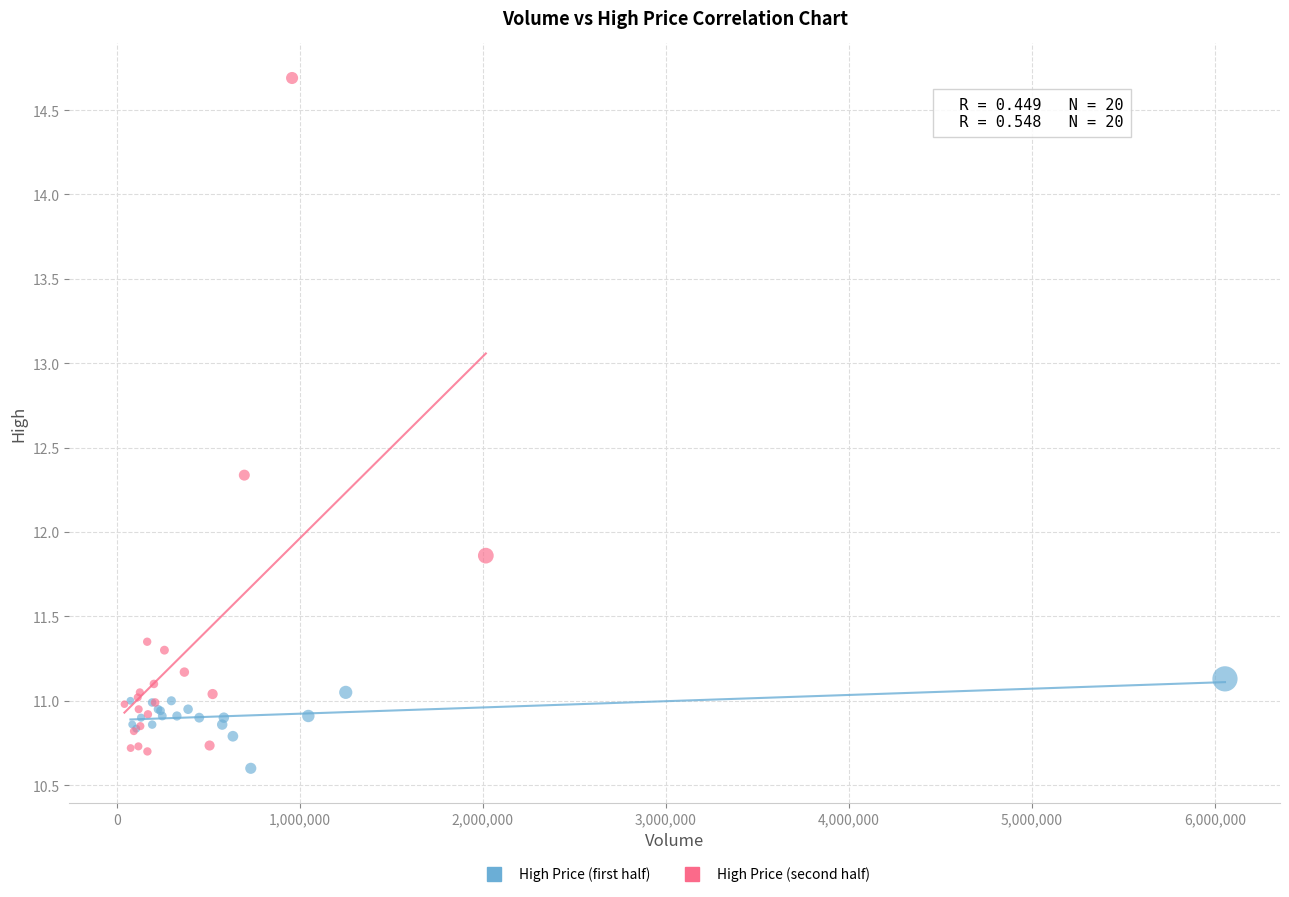

What are all the series names shown in the legend?

High Price (first half), High Price (second half)